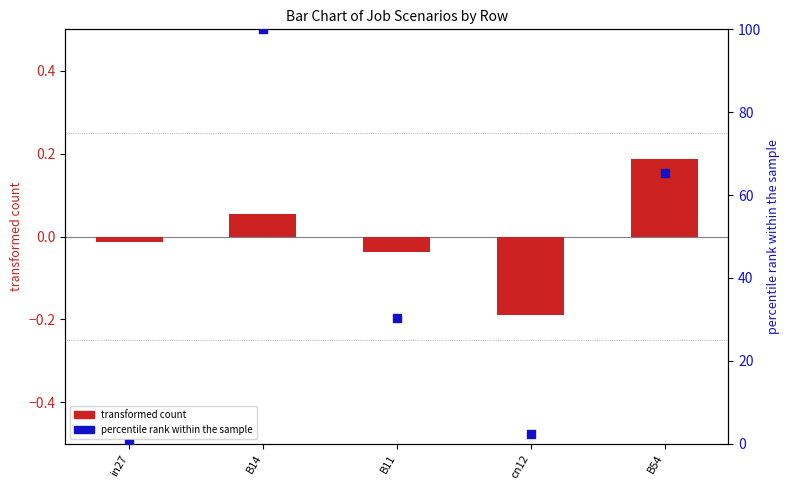

Which series contains the lowest Y value?

transformed count